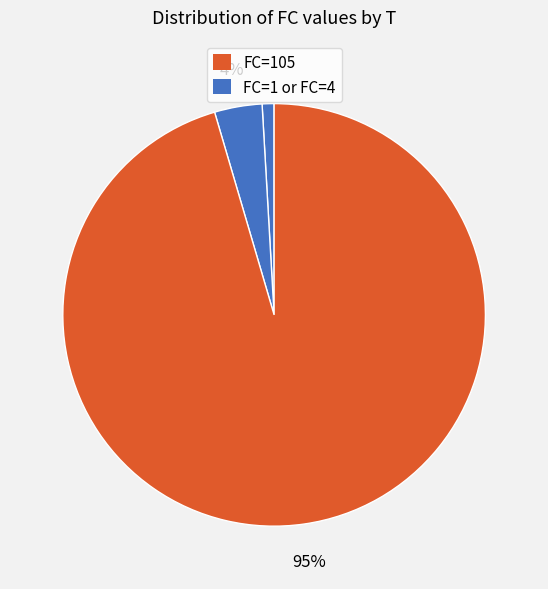

Count the number of slices in the pie.

3